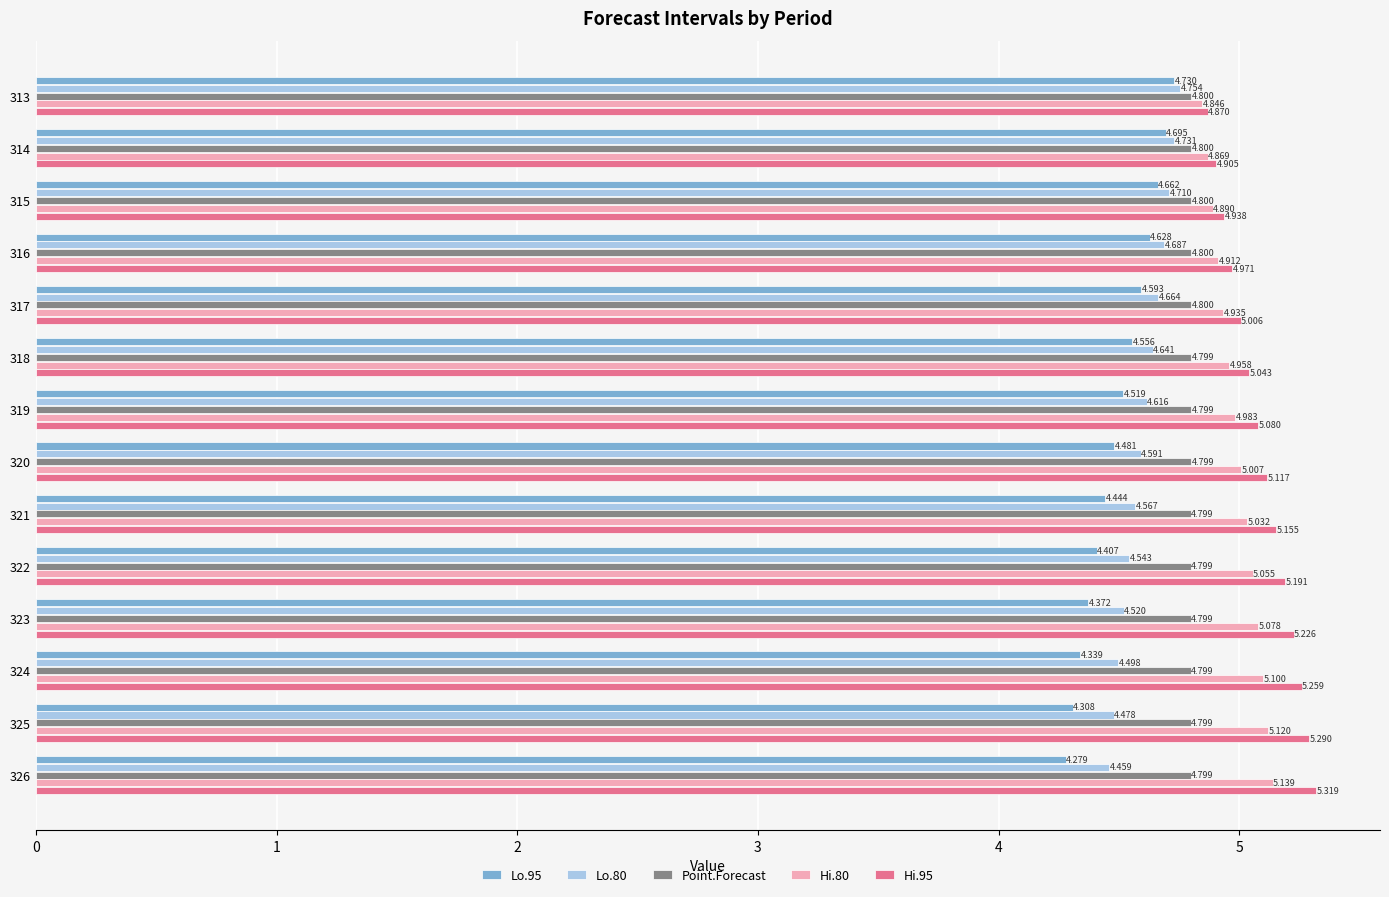

Is the value of Hi.95 at 323 greater than the value of Lo.95 at 314?

Yes